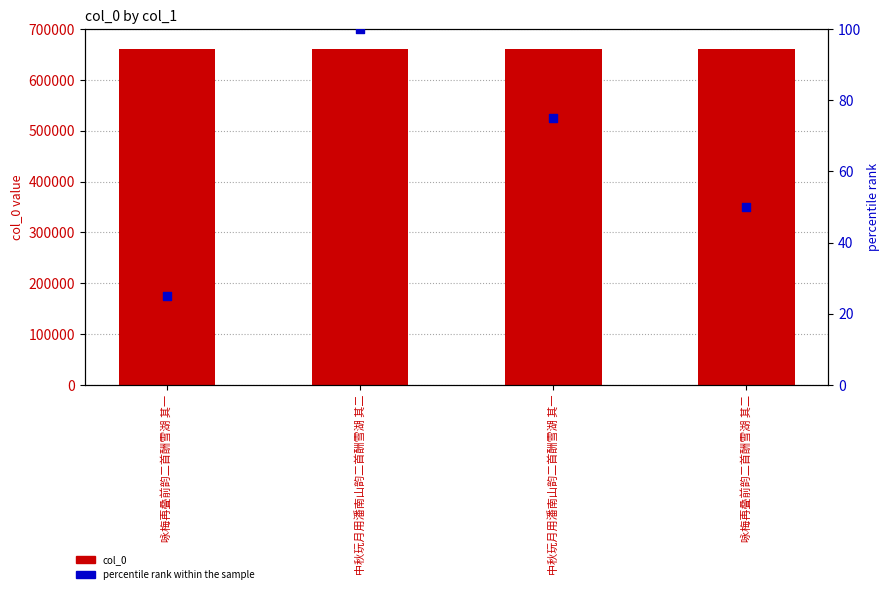

At how many categories does at least one series exceed 635572?

4